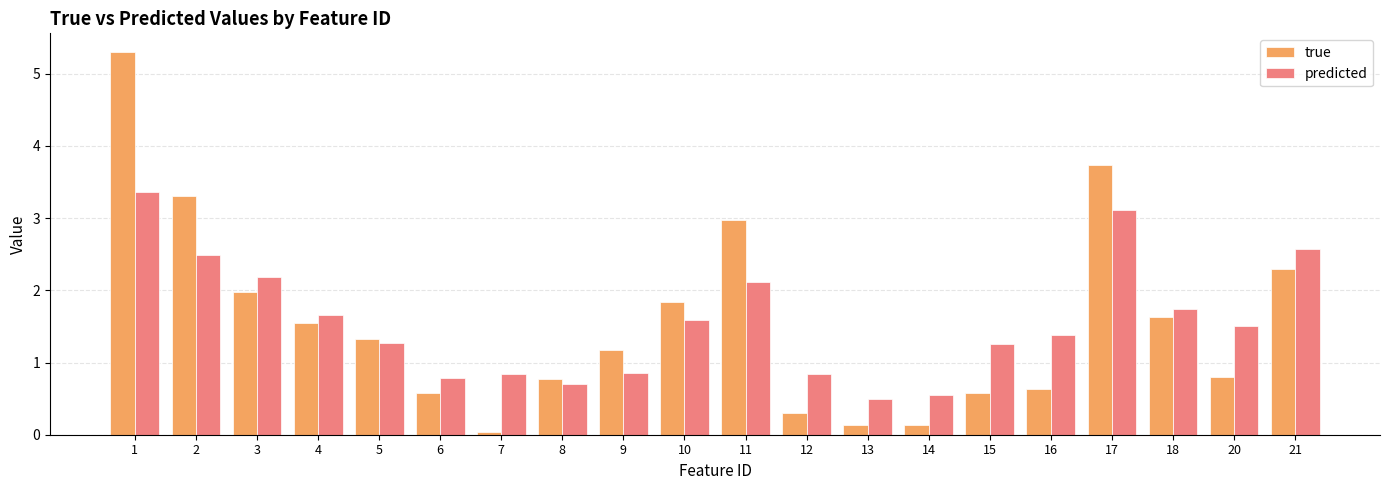

Rank the series at 13 from lowest to highest value.

true, predicted